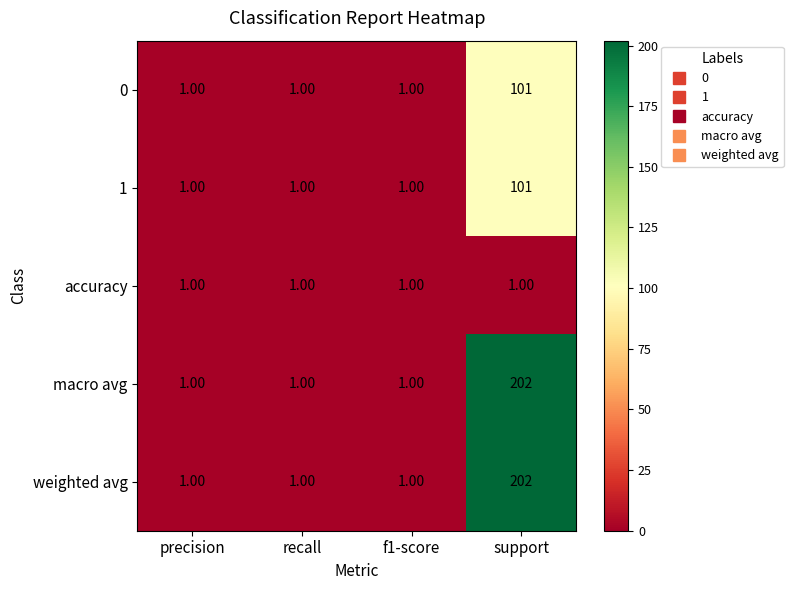

What is the total value across all series at precision?

5